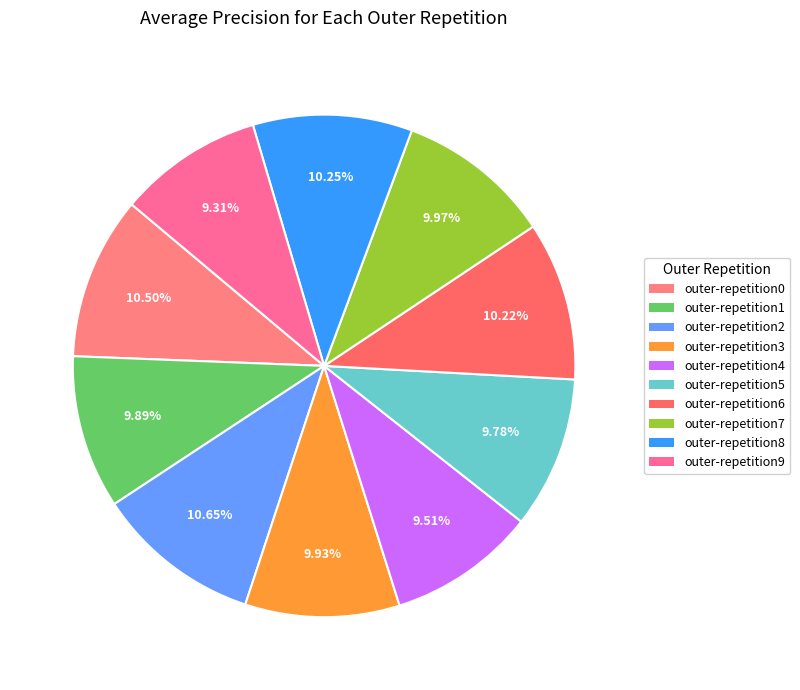

How many segments does this pie chart have?

10